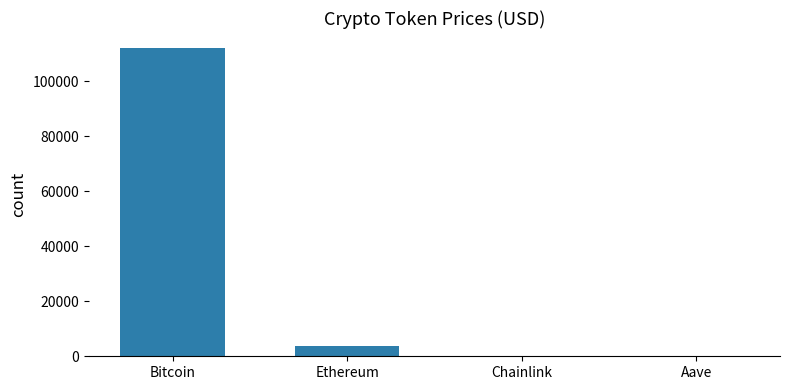

Which has a higher value, Bitcoin or Chainlink?

Bitcoin